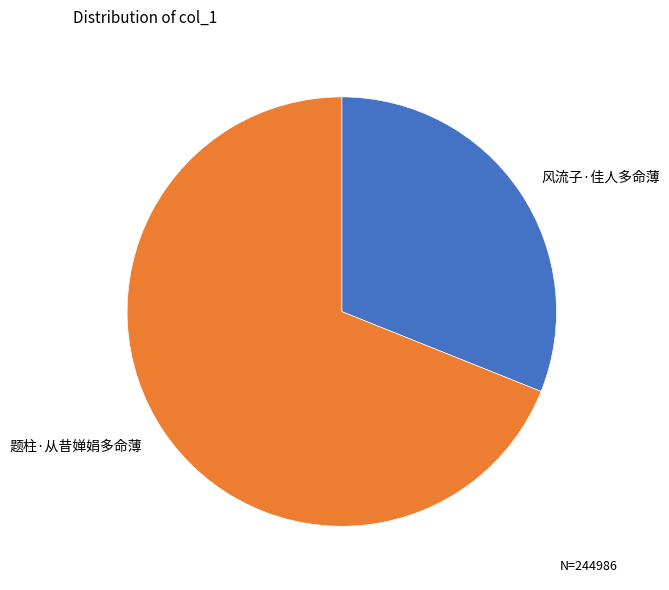

What is the largest slice in the pie chart?

题柱·从昔婵娟多命薄